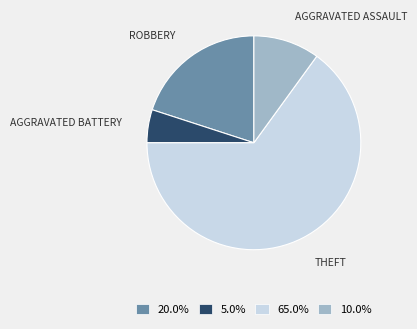

Is there any slice that represents more than half of the pie?

Yes